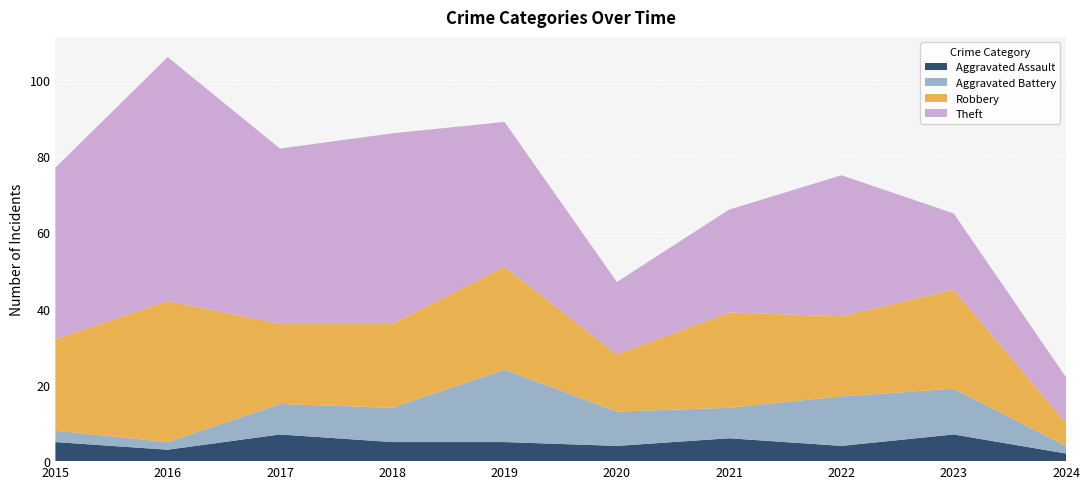

At which category is the sum across all series the highest?

2016